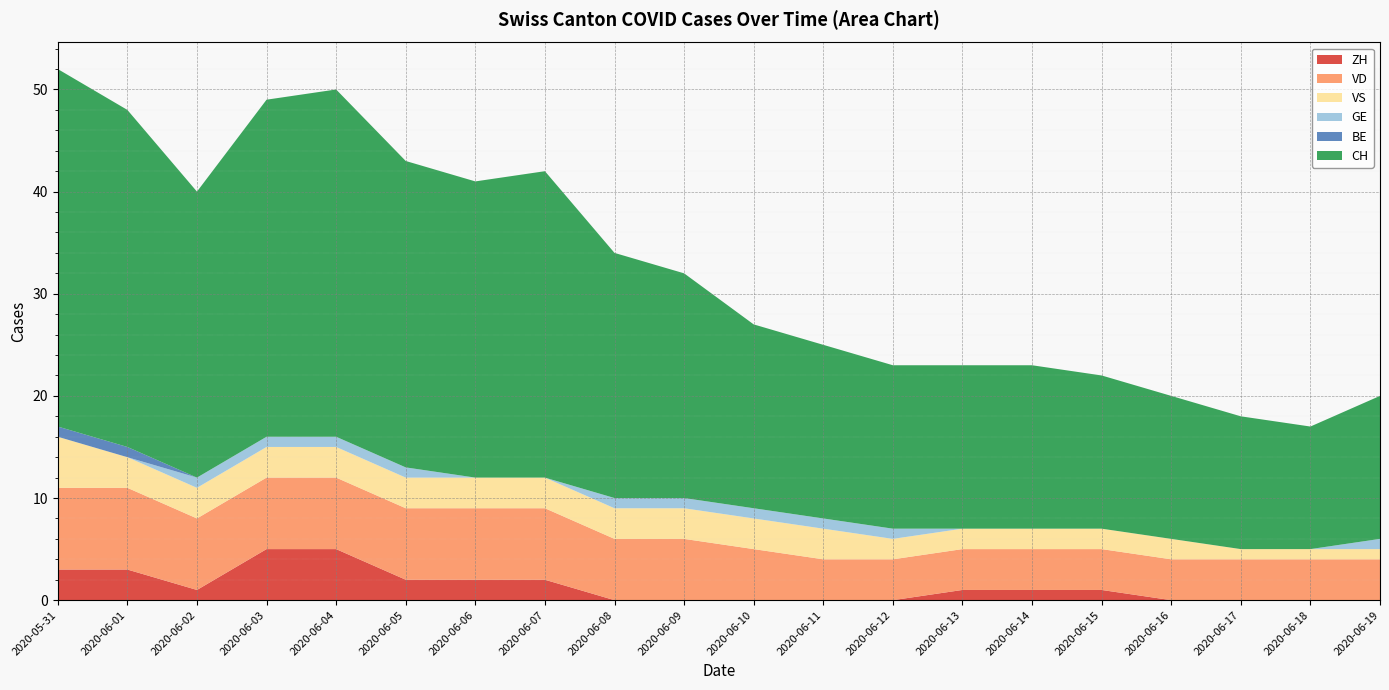

Is it true that CH equals 11 at 2020-06-12?

False